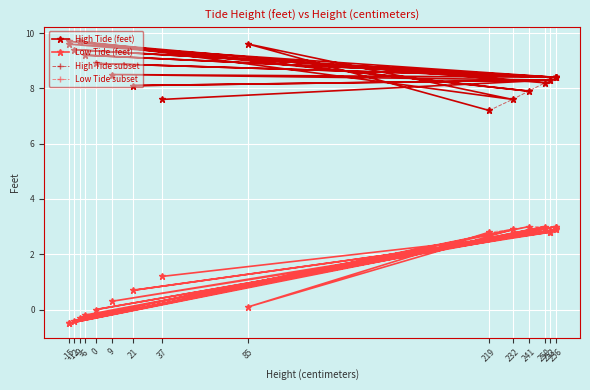

Reading left to right, extract all data points from this chart.

High Tide (feet): 219=7.2	85=9.6	232=7.6	-9=9.7	241=7.9	-15=9.7	250=8.2	-15=9.6	256=8.4	-12=9.4	256=8.4	-6=9.2	256=8.4	0=8.9	256=8.4	9=8.5	253=8.3	21=8.1	253=8.3	37=7.6
Low Tide (feet): 219=2.8	85=0.1	232=2.9	-9=-0.3	241=3.0	-15=-0.5	250=3.0	-15=-0.5	256=3.0	-12=-0.4	256=3.0	-6=-0.2	256=2.9	0=0.0	256=2.9	9=0.3	253=2.8	21=0.7	253=2.8	37=1.2